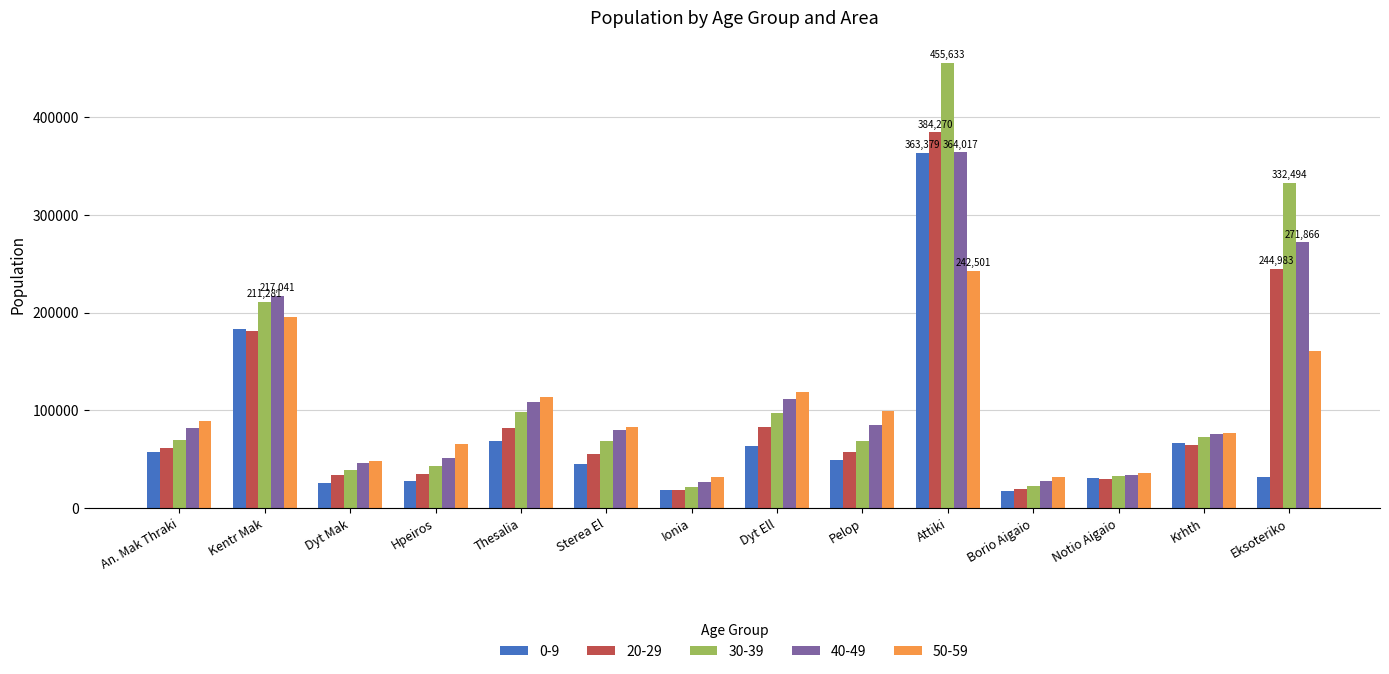

What is the label of the 9th bar from the left?

Pelop